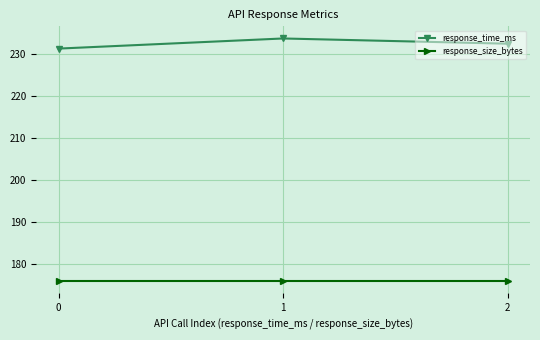

Is it true that response_size_bytes equals 176.0 at 0?

True